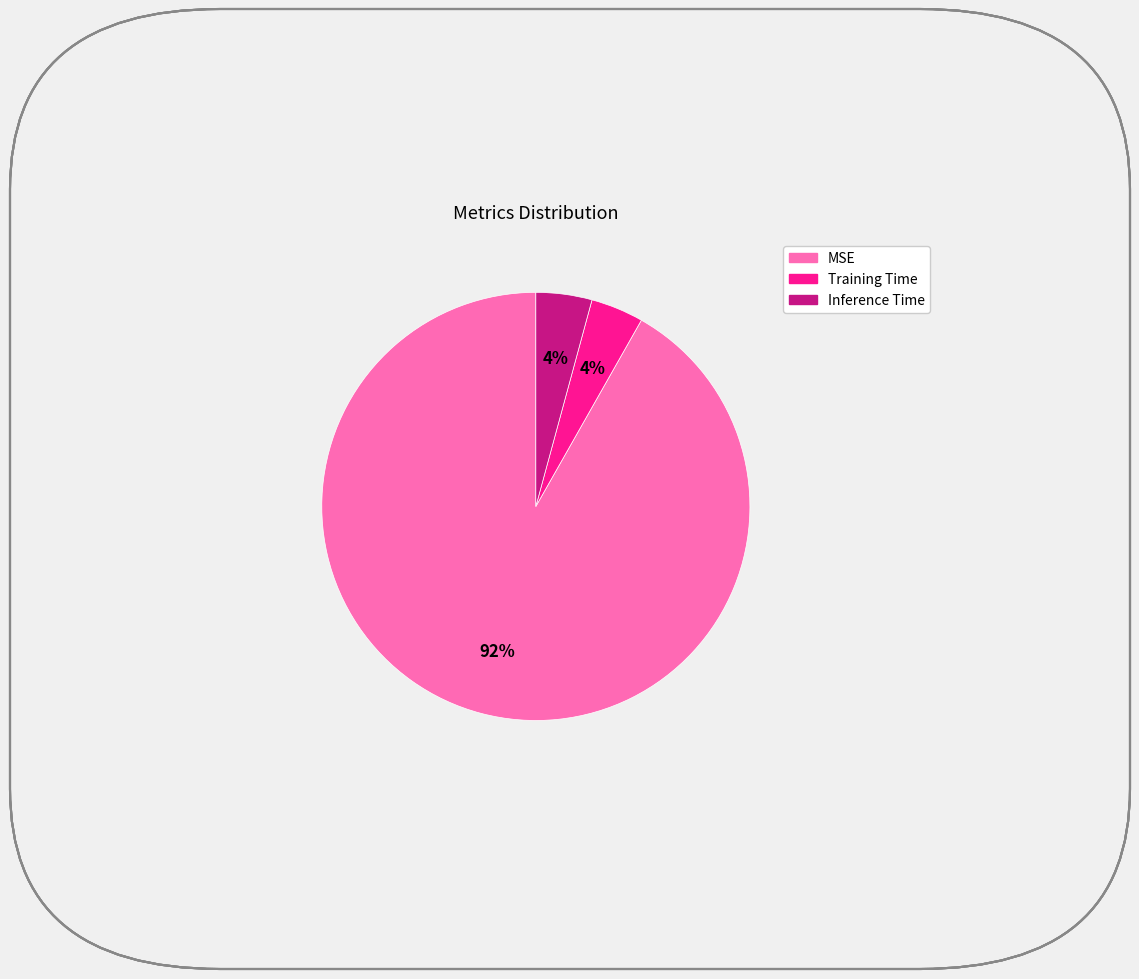

Which slice is the largest?

MSE